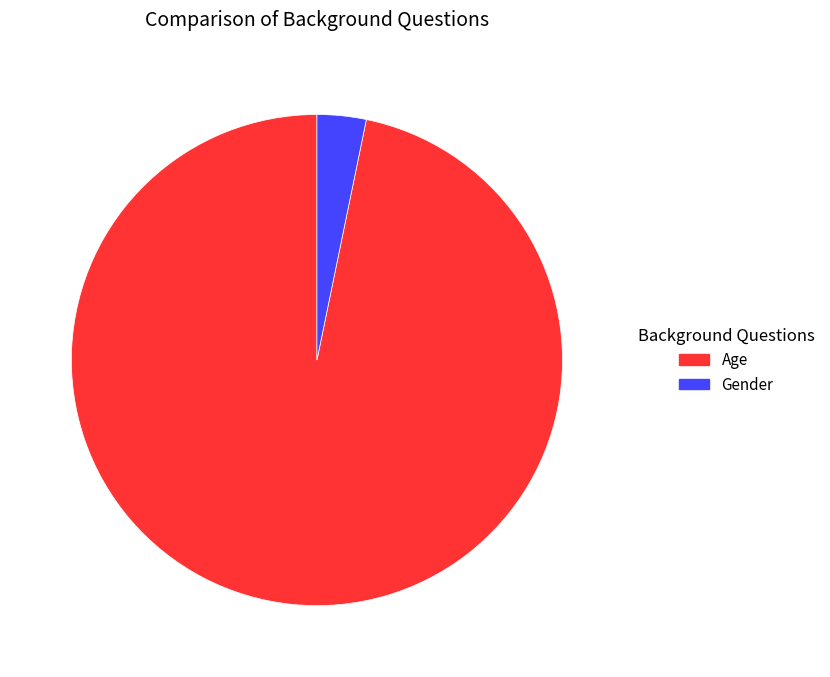

Between Age and Gender, which is larger?

Age